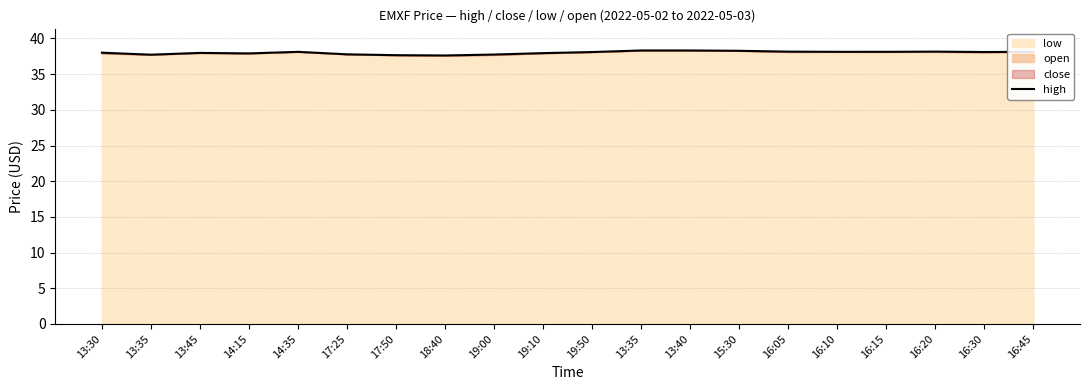

What is the change in value from 19:10 to 15:30?

+0.3